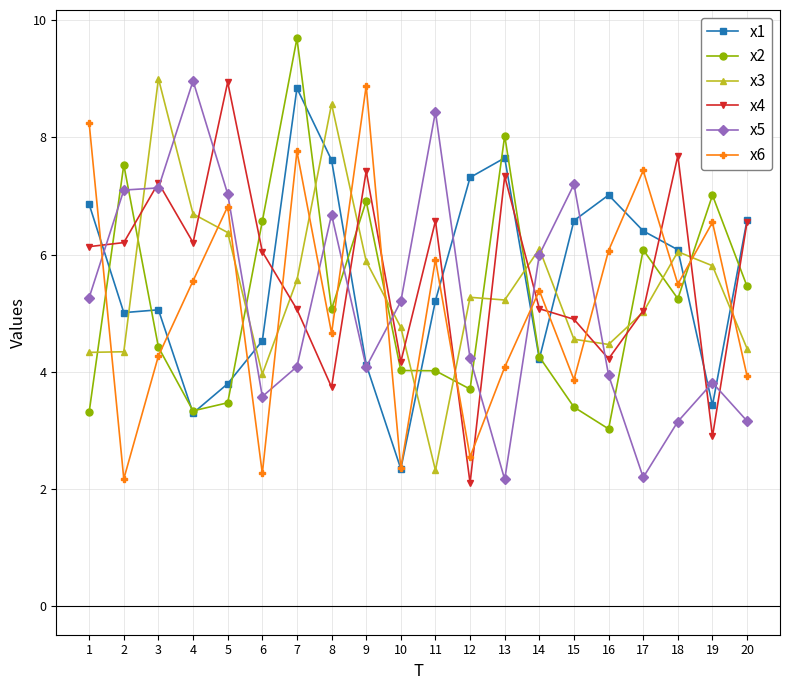

Is the value of x3 at 4 greater than the value of x6 at 1?

No